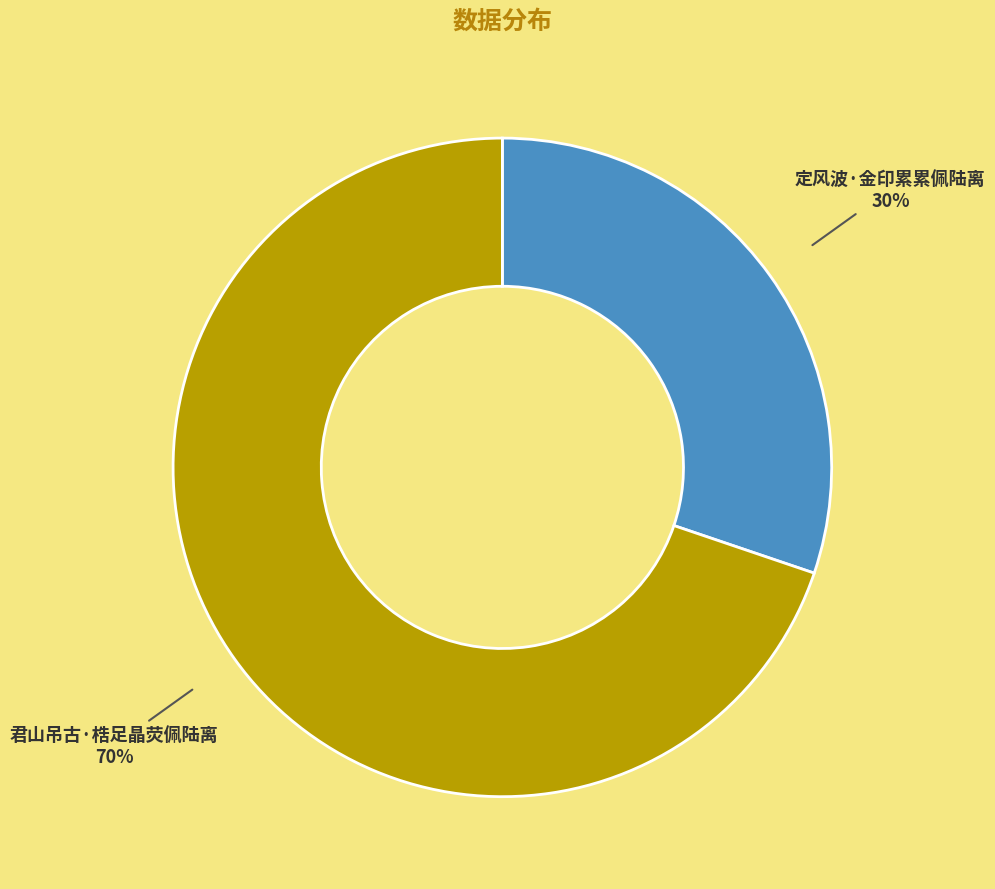

Is 定风波·金印累累佩陆离 the majority of the pie?

No